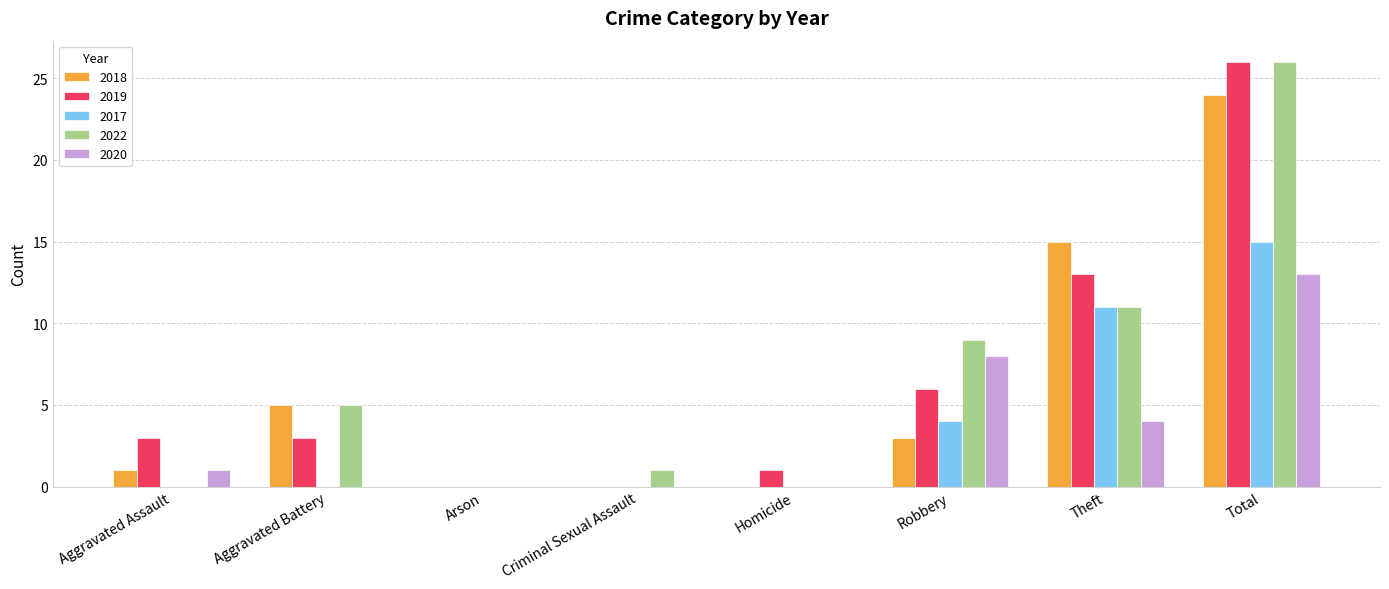

At which label does 2022 reach its peak?

Total